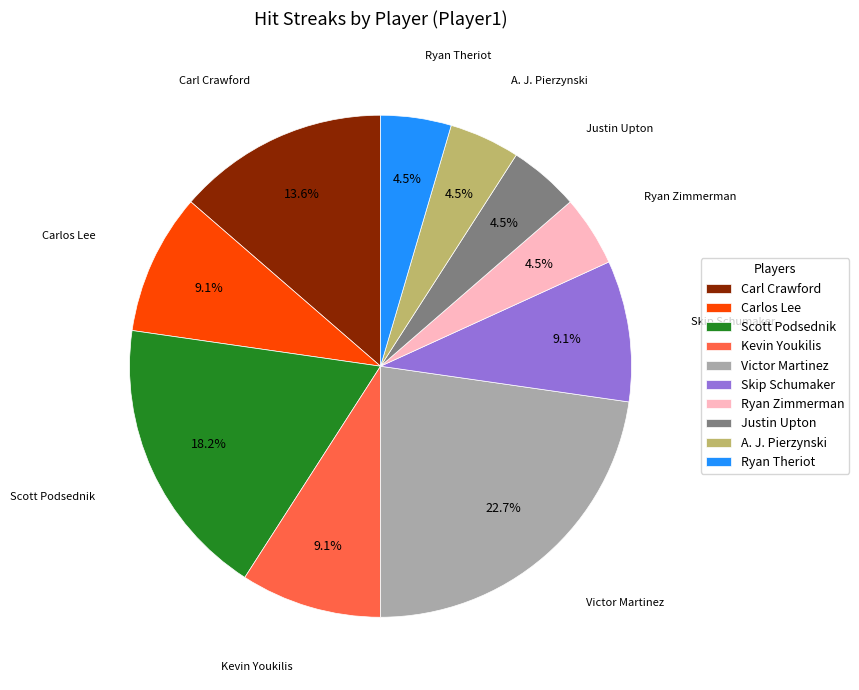

Which slice is the largest?

Victor Martinez